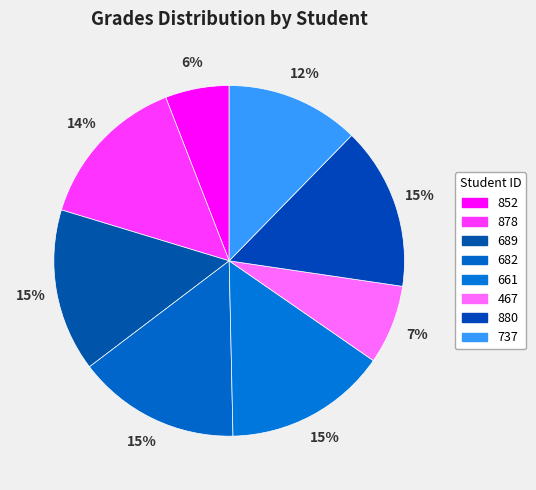

Does 852 represent more than half of the total?

No